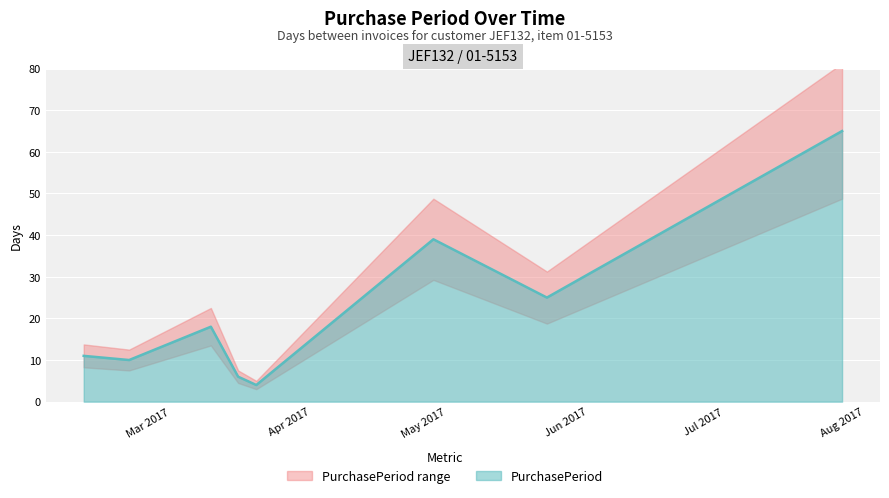

What is the smallest value displayed?

4